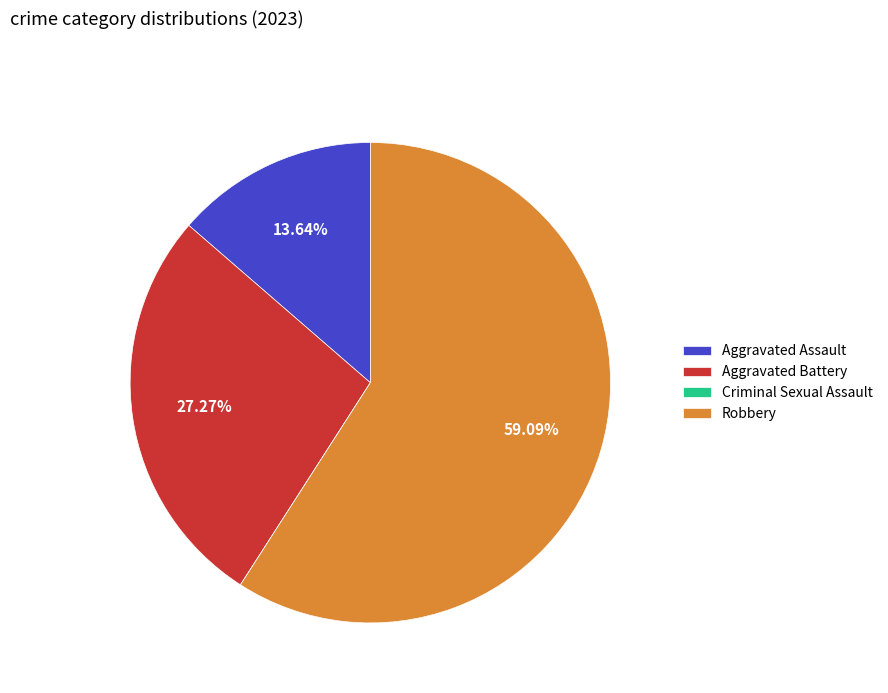

Combined, what portion of the pie is Aggravated Battery and Robbery?

86.4%